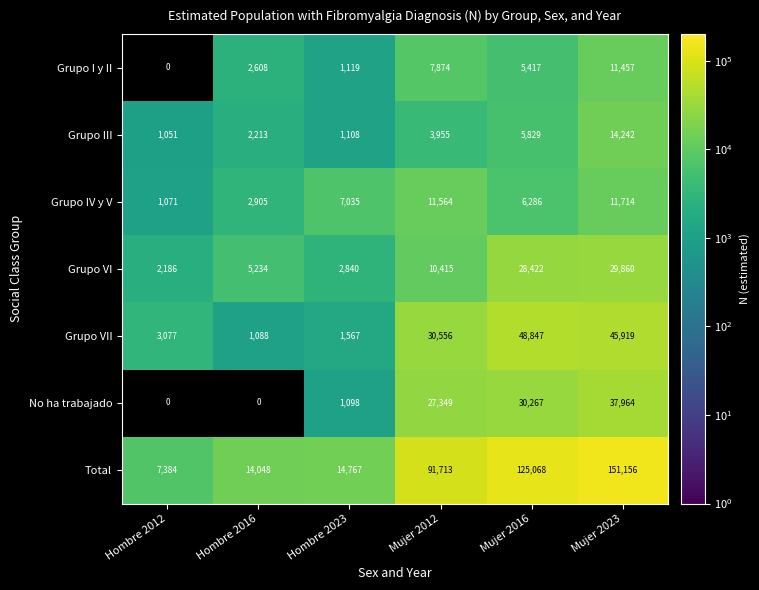

True or false: Grupo VII has a value of 1949.7 at Hombre 2016.

False